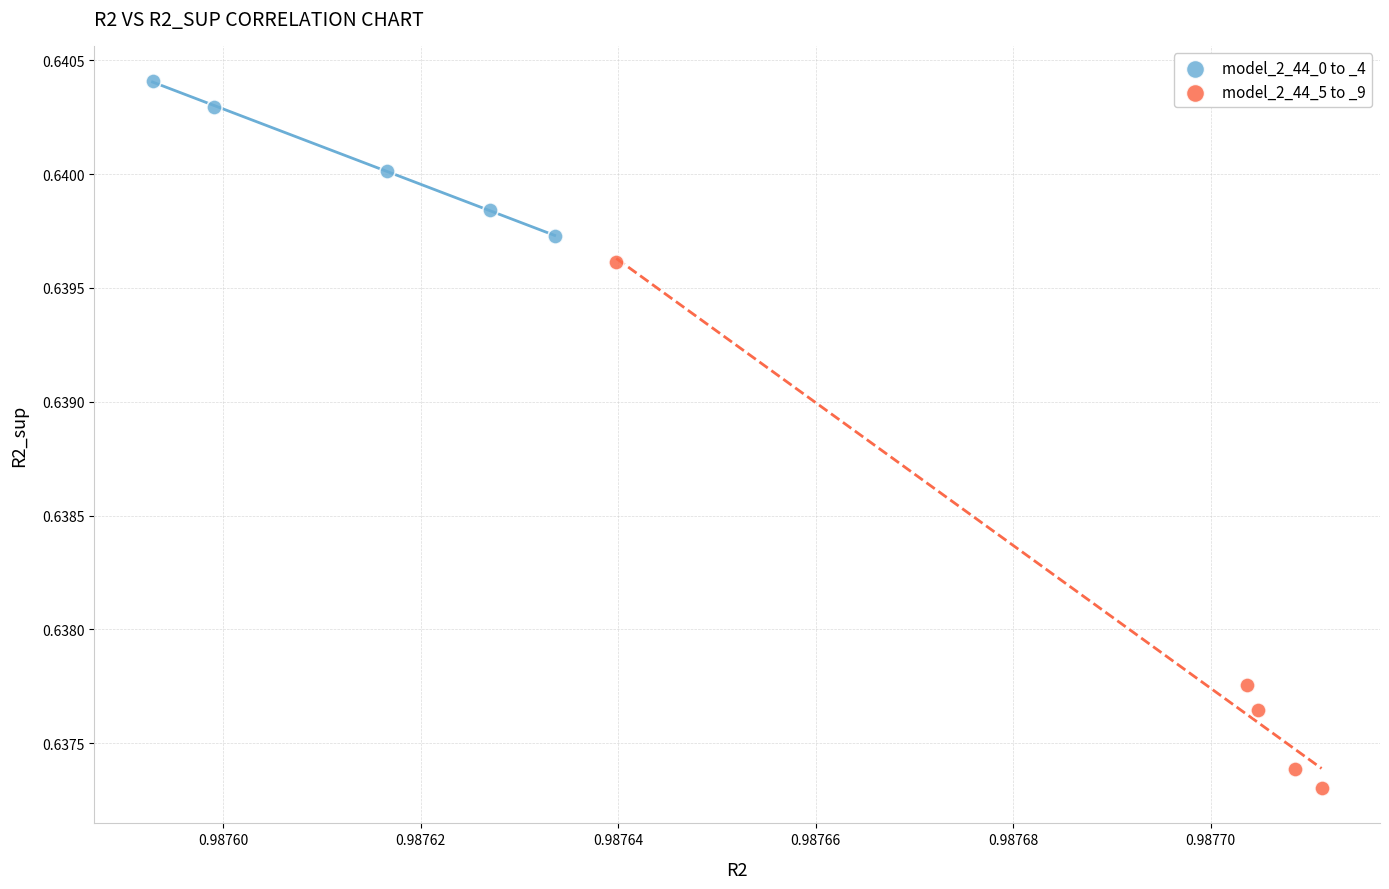

What are all the series names shown in the legend?

model_2_44_0 to _4, model_2_44_5 to _9